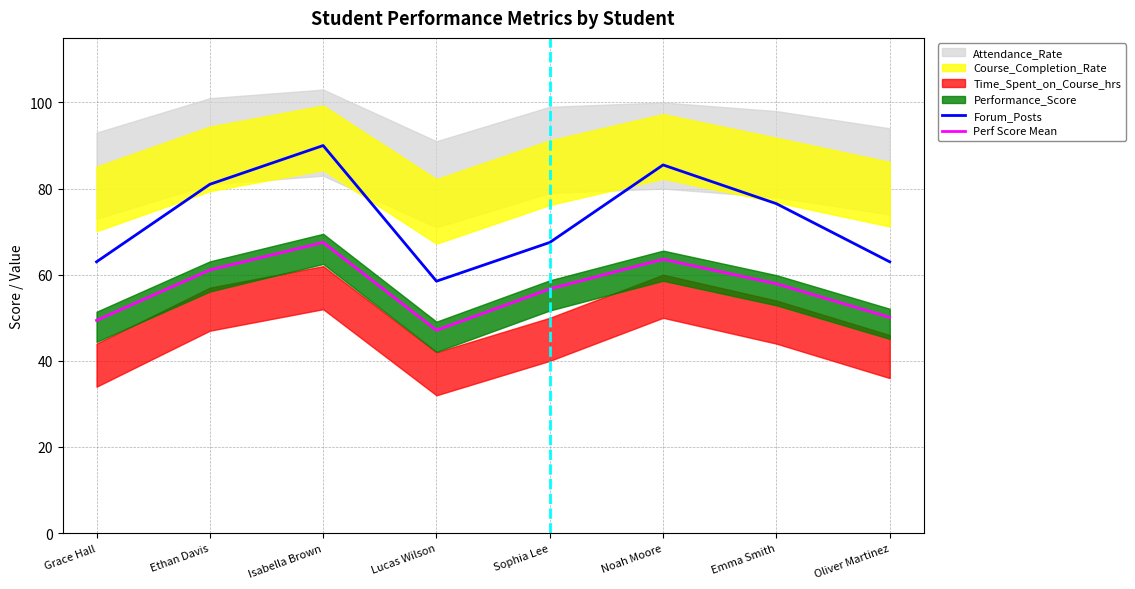

The value of Perf Score Mean at Grace Hall is 86.4. True or false?

False